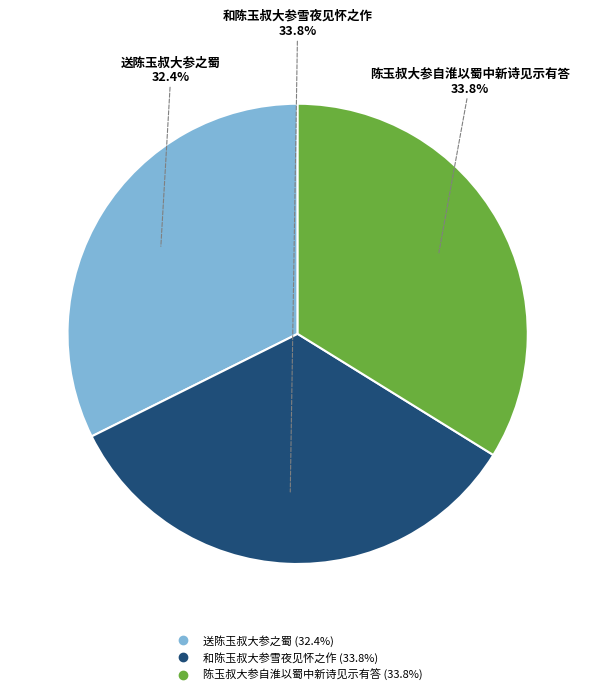

Which slice is the smallest?

送陈玉叔大参之蜀